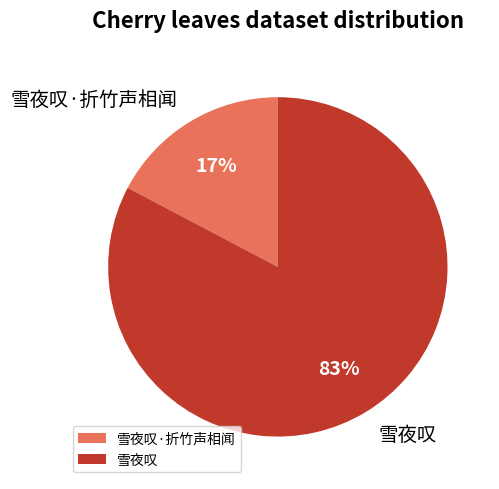

Between 雪夜叹·折竹声相闻 and 雪夜叹, which is larger?

雪夜叹